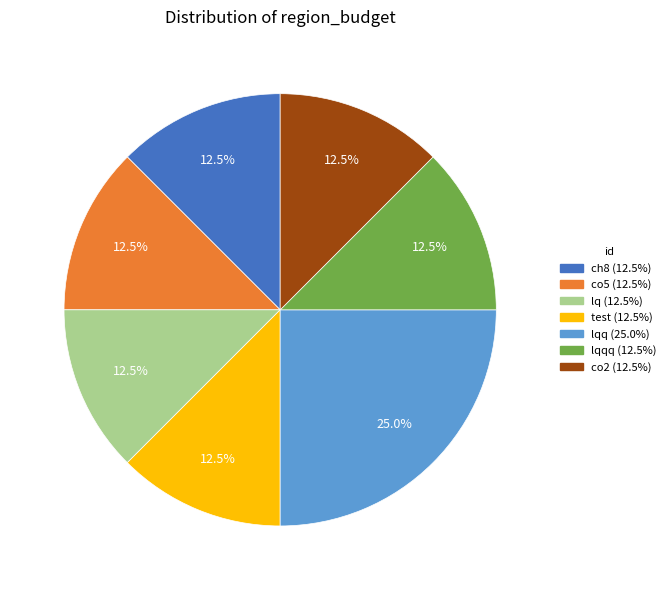

Is there any slice that represents more than half of the pie?

No